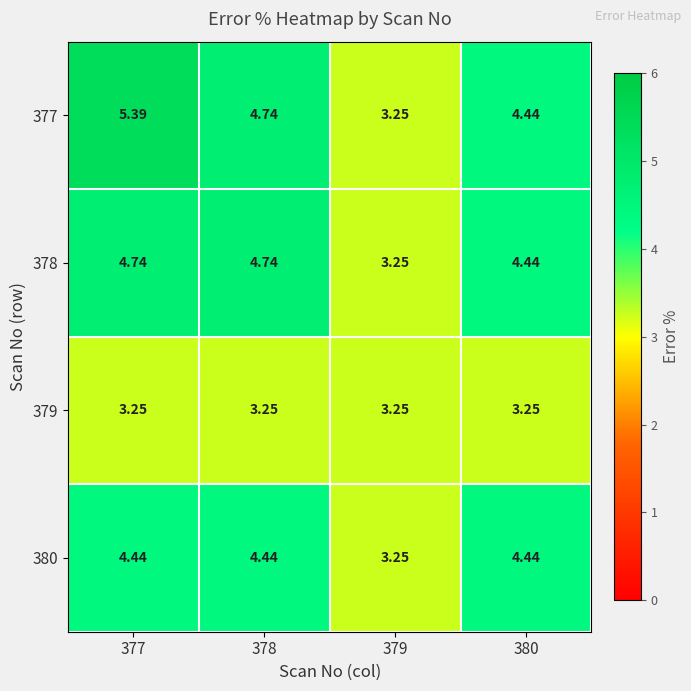

What is the total value across all series at 377?

17.8